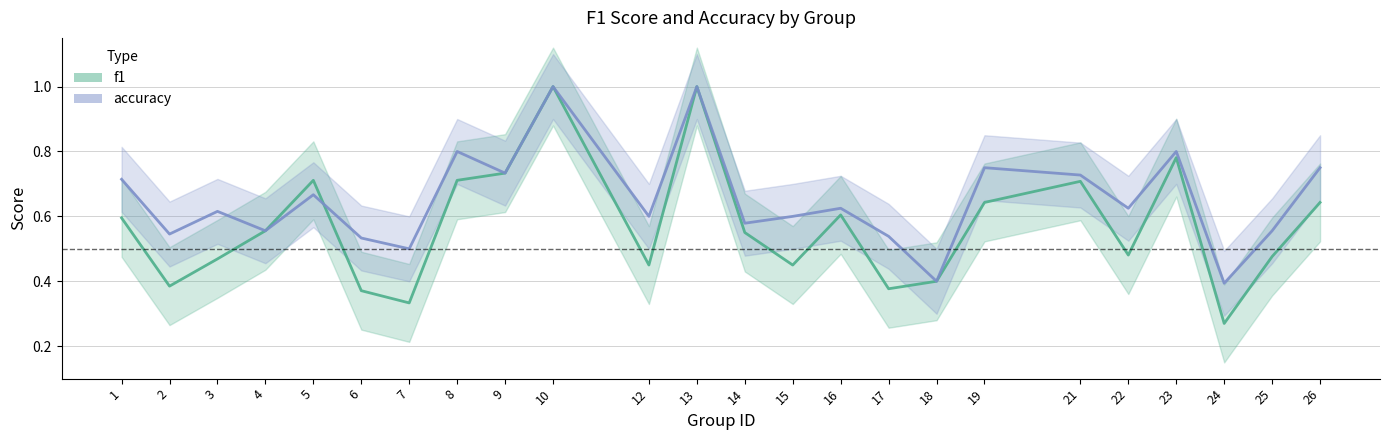

Between 3 and 26, which is larger?

26